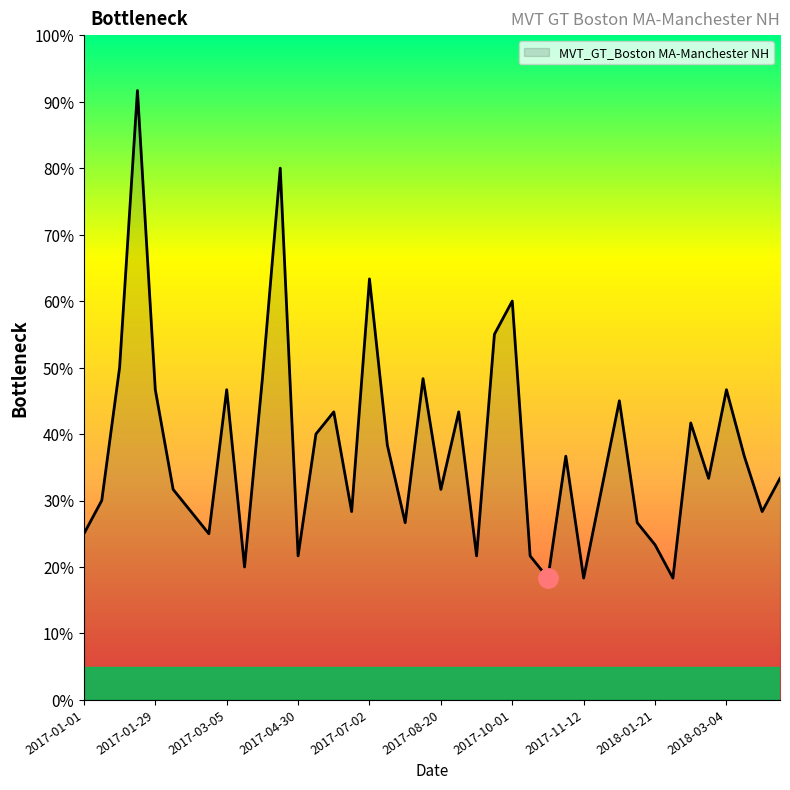

What is the difference between the maximum and minimum values?

73.3